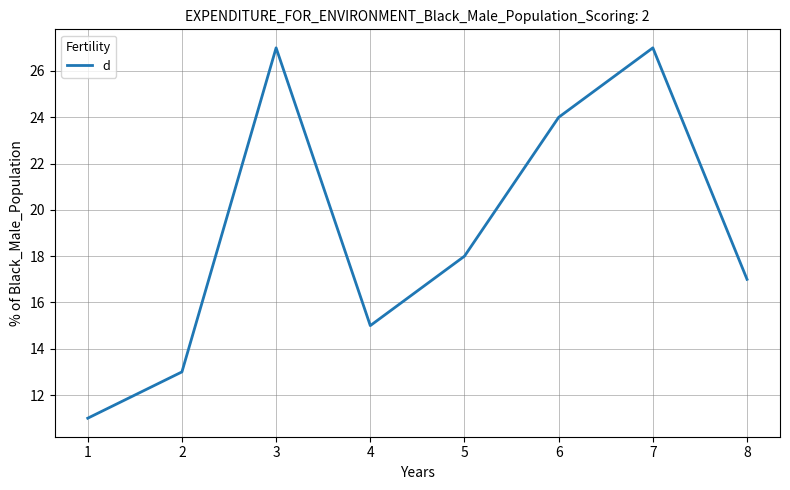

The value at 4 is 15. True or false?

True